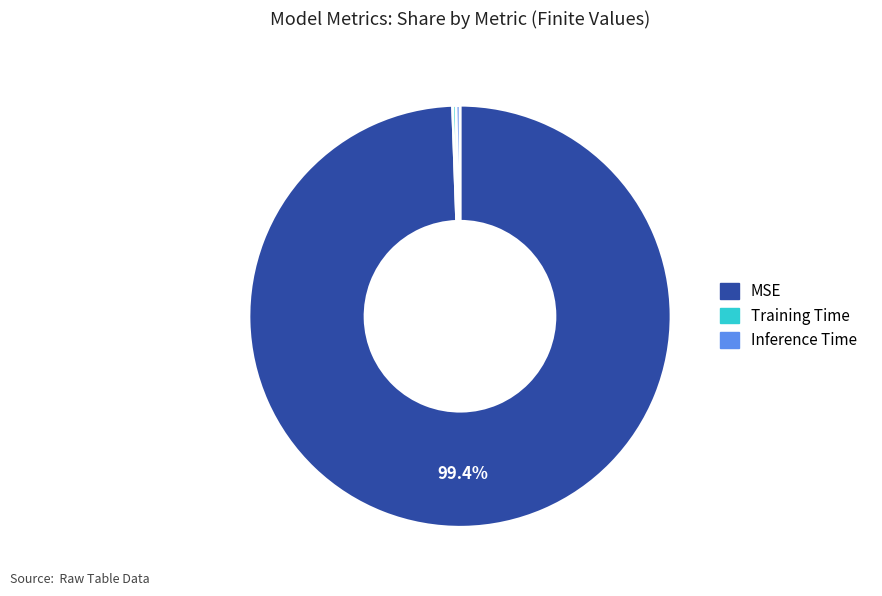

Does any single category account for the majority?

Yes